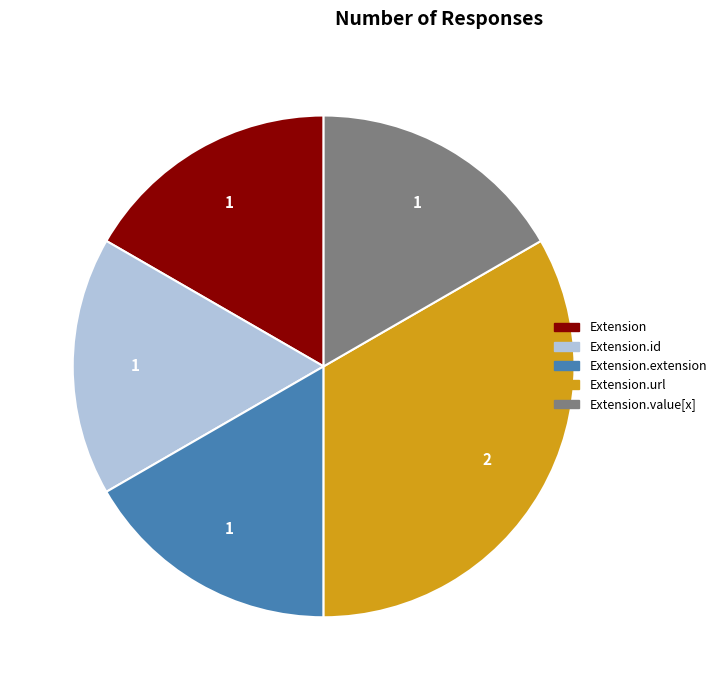

Which slice is the largest?

Extension.url